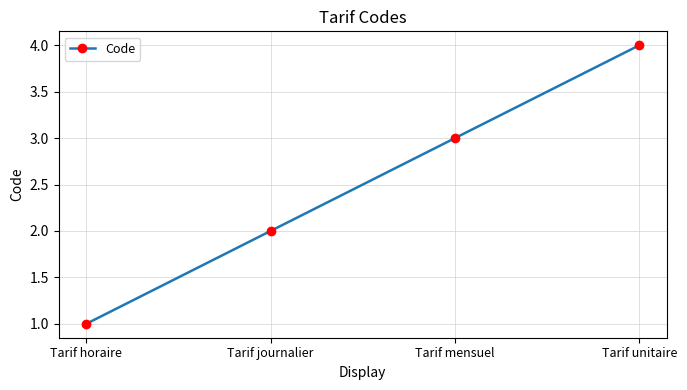

List the labels in order of value, smallest first.

Tarif horaire, Tarif journalier, Tarif mensuel, Tarif unitaire